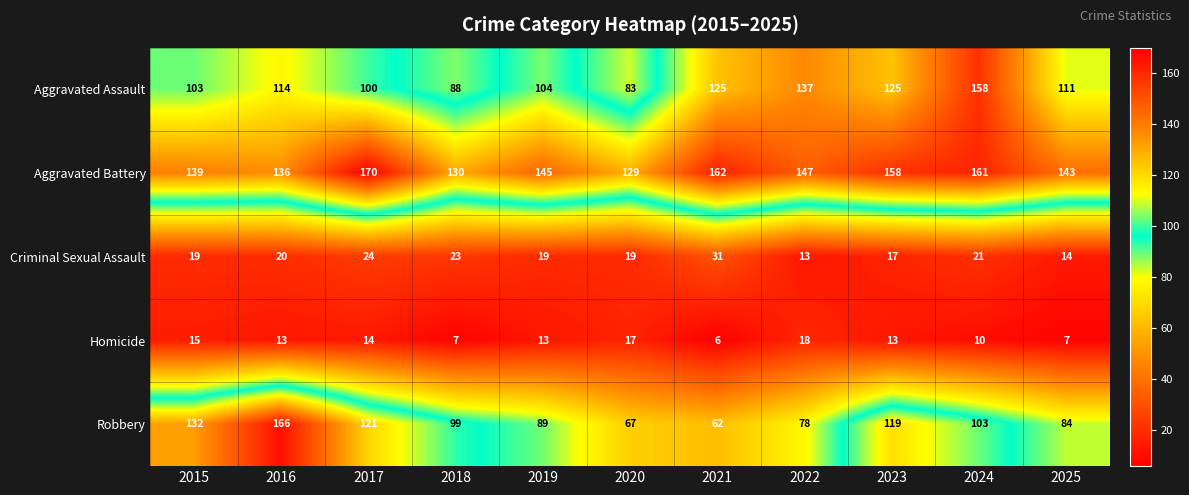

What is the total value across all series at 2015?

408